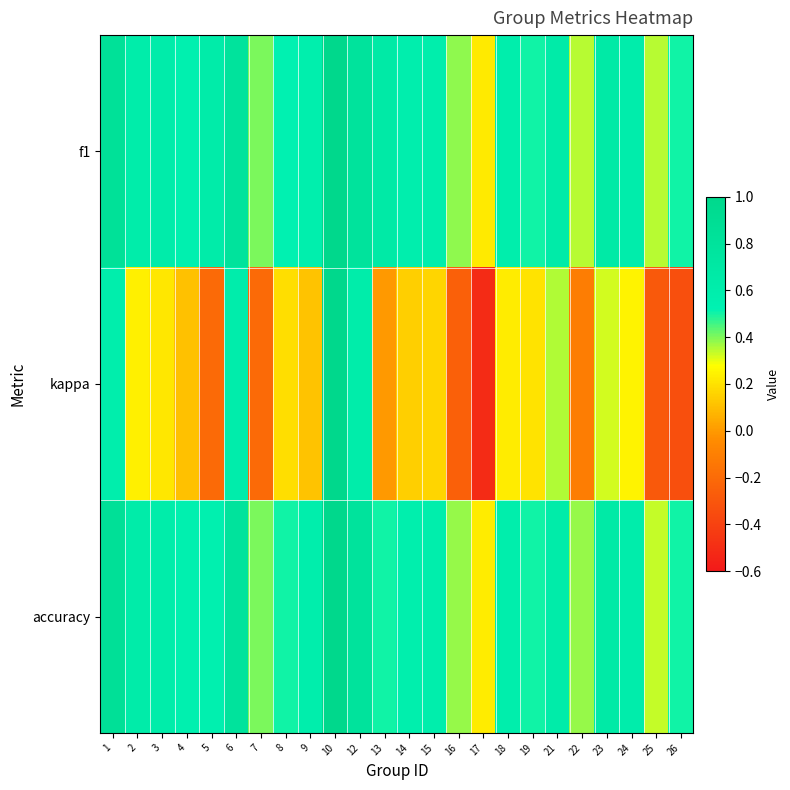

Reading left to right, extract all data points from this chart.

f1: 1=0.8	2=0.6	3=0.6	4=0.6	5=0.6	6=0.8	7=0.4	8=0.5	9=0.6	10=1.0	12=0.8	13=0.7	14=0.6	15=0.6	16=0.4	17=0.2	18=0.6	19=0.5	21=0.6	22=0.3	23=0.7	24=0.6	25=0.3	26=0.5
kappa: 1=0.6	2=0.2	3=0.2	4=0.1	5=-0.2	6=0.6	7=-0.2	8=0.2	9=0.1	10=1.0	12=0.6	13=0.0	14=0.1	15=0.2	16=-0.2	17=-0.5	18=0.2	19=0.2	21=0.4	22=-0.1	23=0.3	24=0.2	25=-0.3	26=-0.3
accuracy: 1=0.9	2=0.6	3=0.6	4=0.6	5=0.6	6=0.8	7=0.4	8=0.5	9=0.6	10=1.0	12=0.8	13=0.5	14=0.6	15=0.6	16=0.4	17=0.2	18=0.6	19=0.5	21=0.6	22=0.4	23=0.7	24=0.6	25=0.3	26=0.5